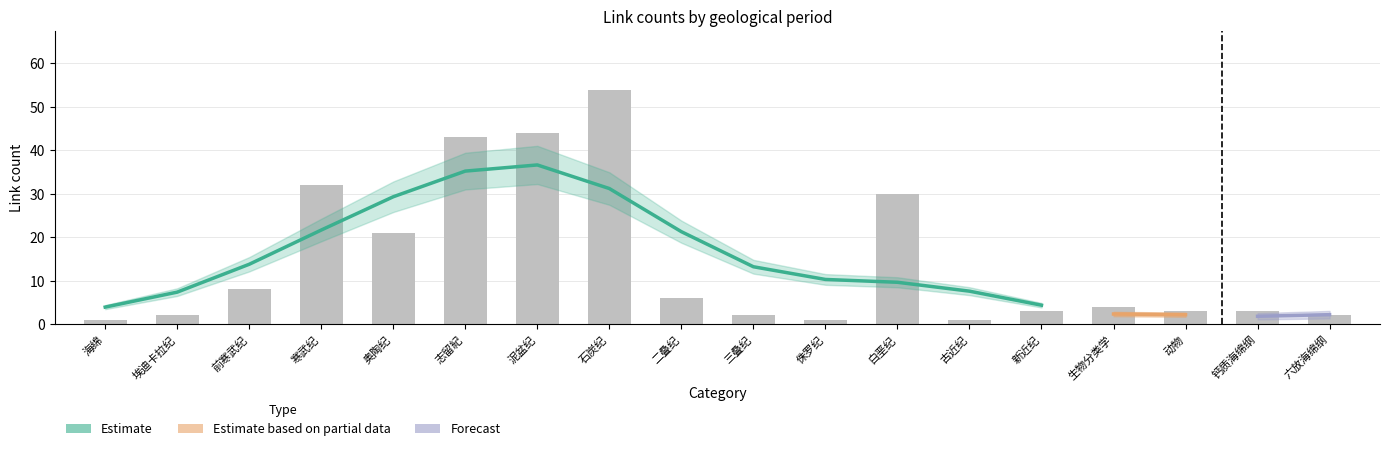

What is the spread (max minus min) of values at 白垩纪?

30